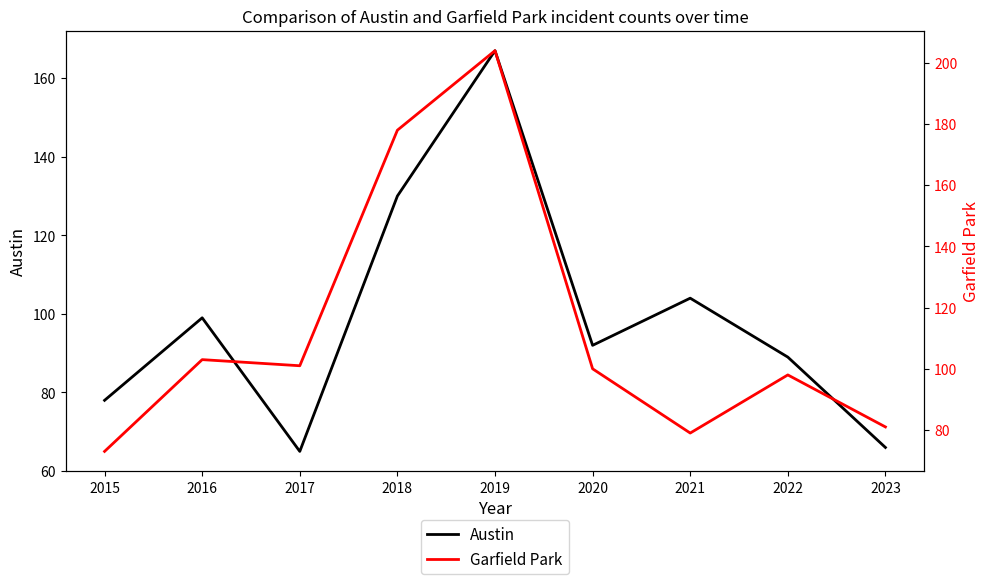

Where is Garfield Park nearest to the value 138?

2016